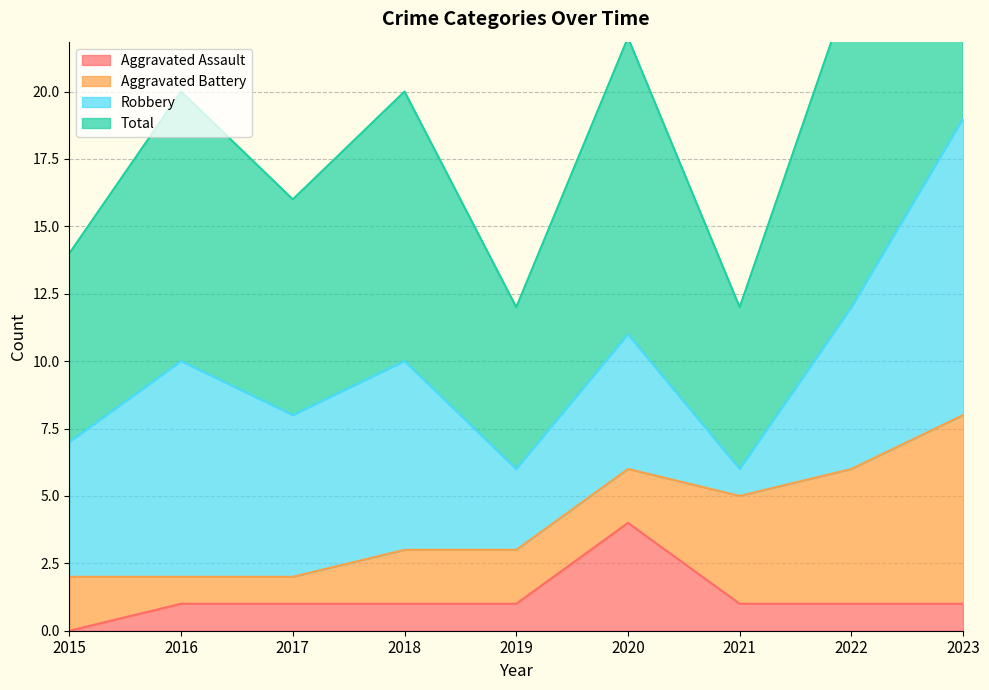

Count the number of categories in the chart.

9